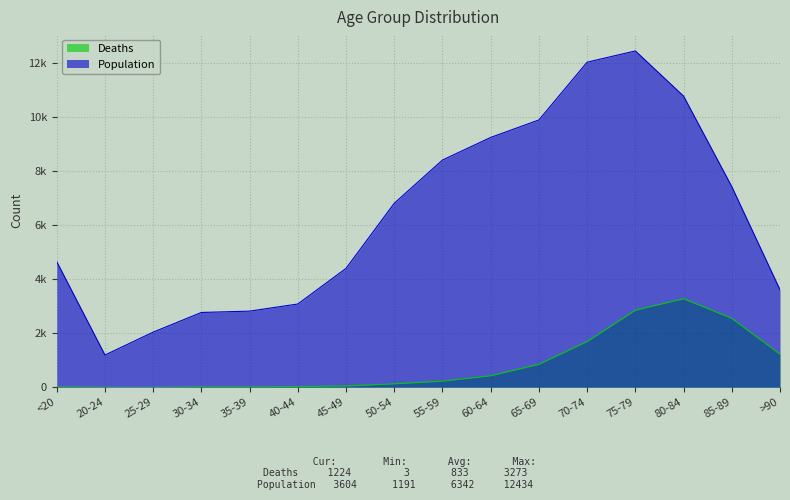

Between 20-24 and 50-54, which series saw the biggest shift?

Population